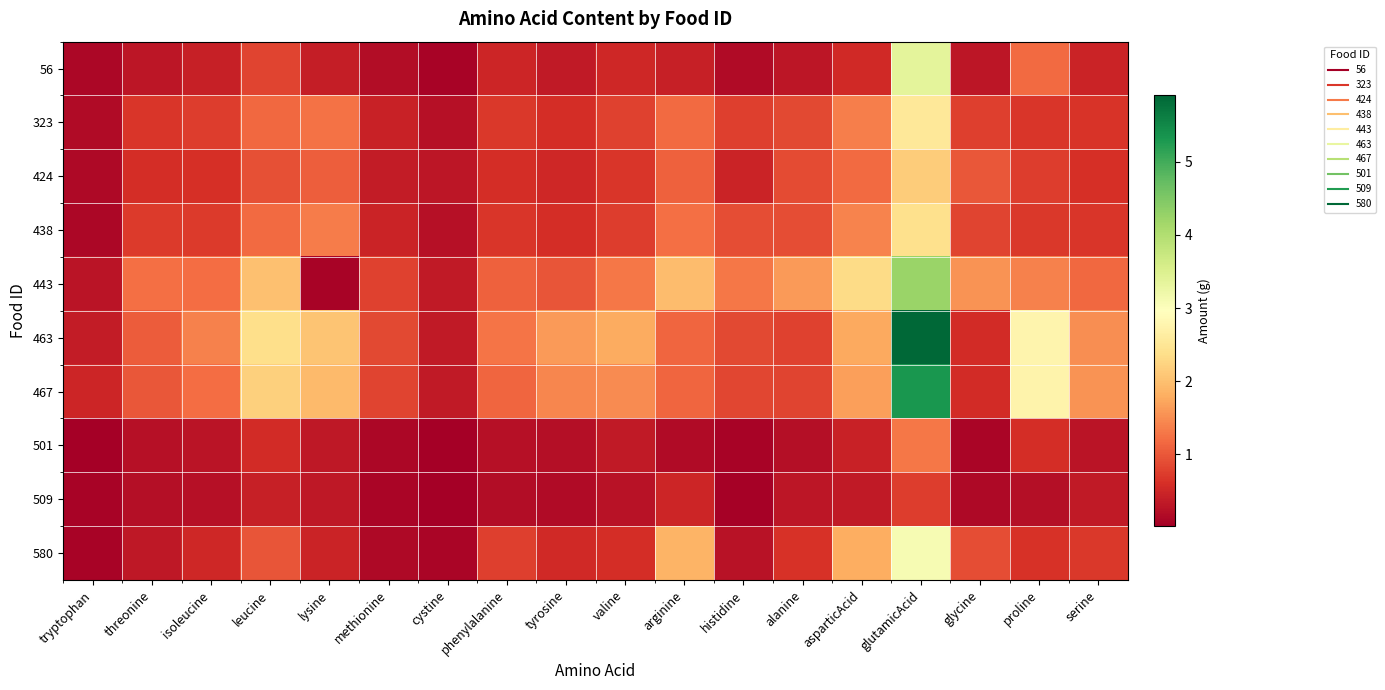

Which category has the lowest value across all series?

cystine